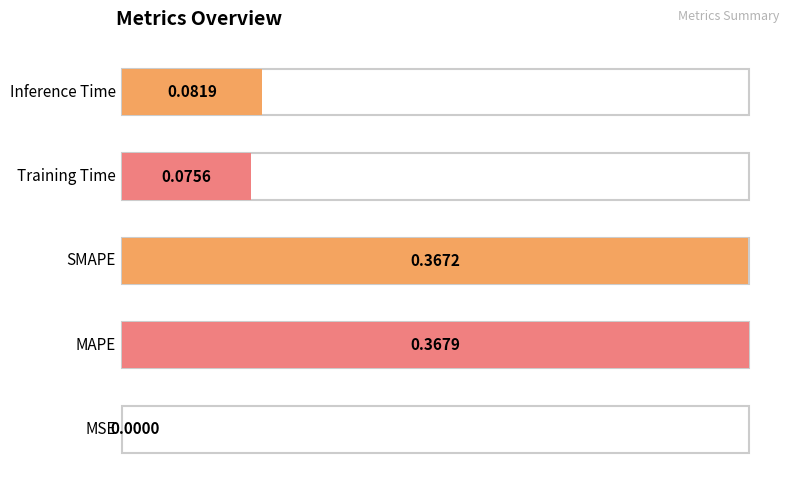

Rank the categories by value from highest to lowest.

MAPE, SMAPE, Inference Time, Training Time, MSE